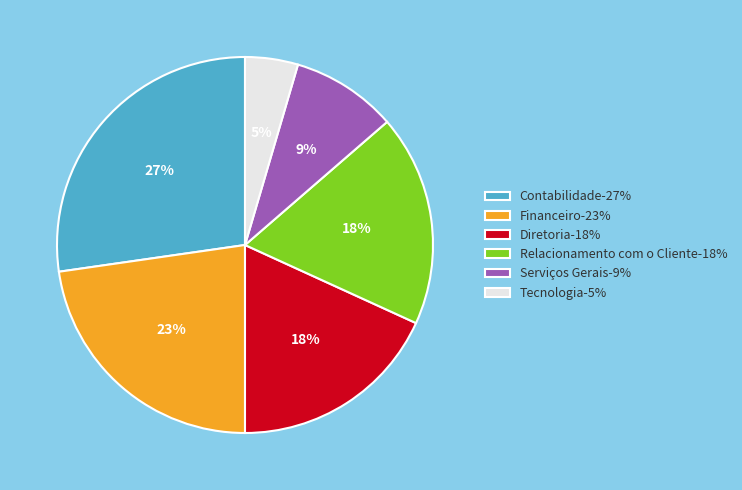

True or false: Diretoria accounts for 5% of the total.

False